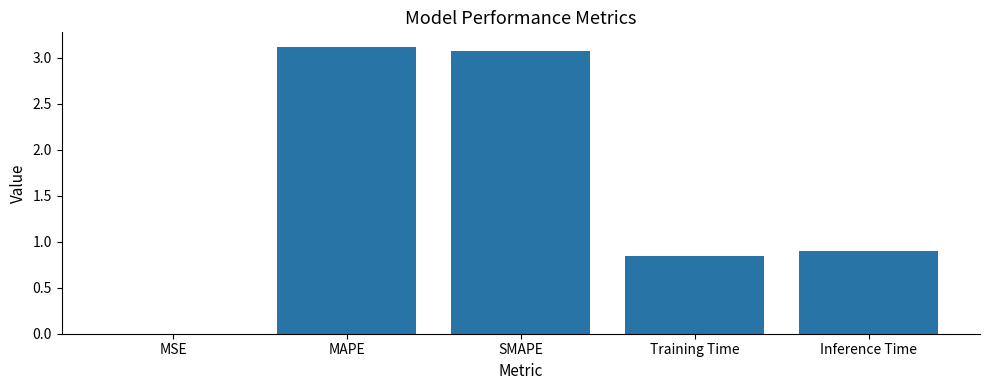

Are the bars horizontal?

No